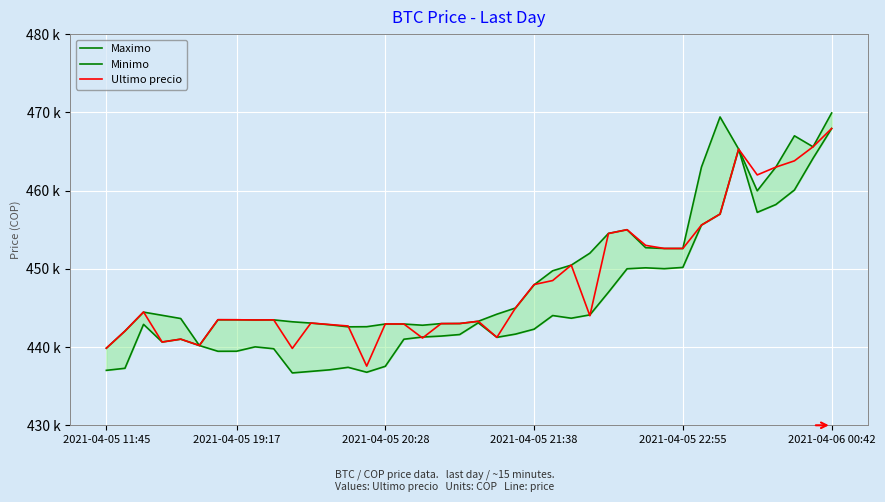

At which label does Ultimo precio reach its peak?

2021-04-06 00:42